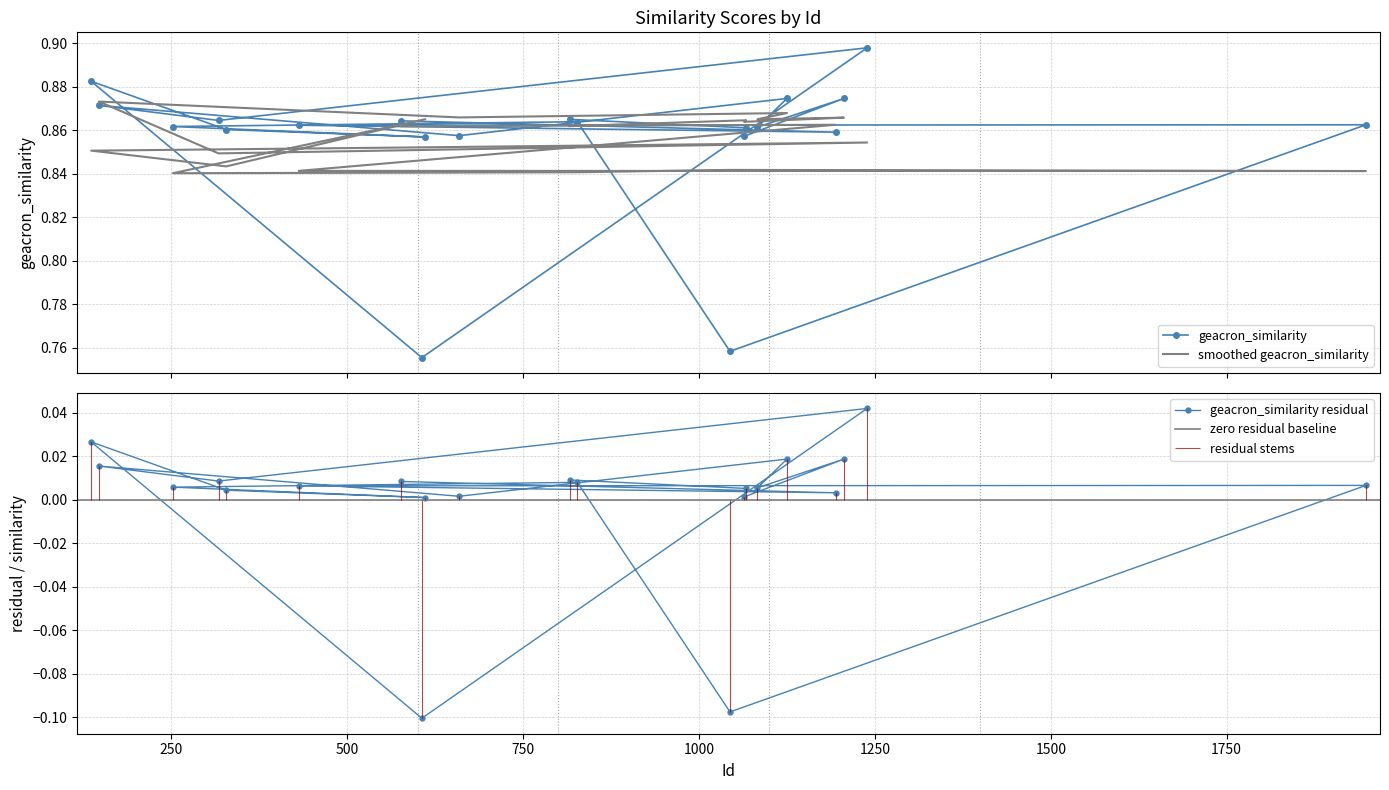

At which label is the value closest to 0?

606